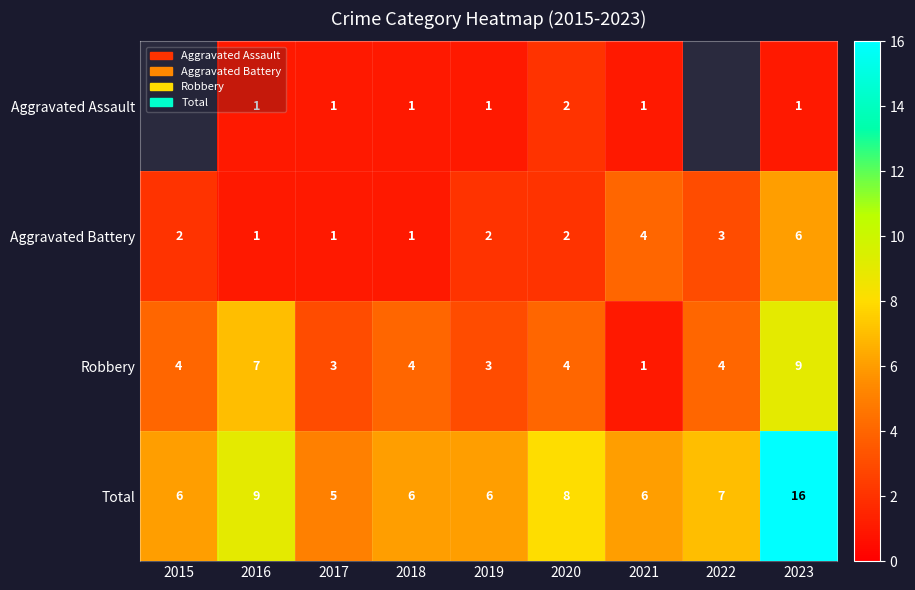

Which label corresponds to the largest value in the chart?

2023